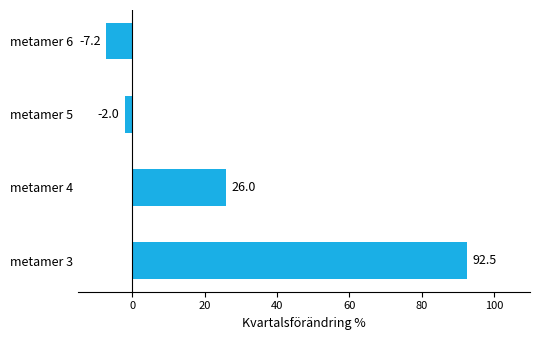

How many values are above zero?

2